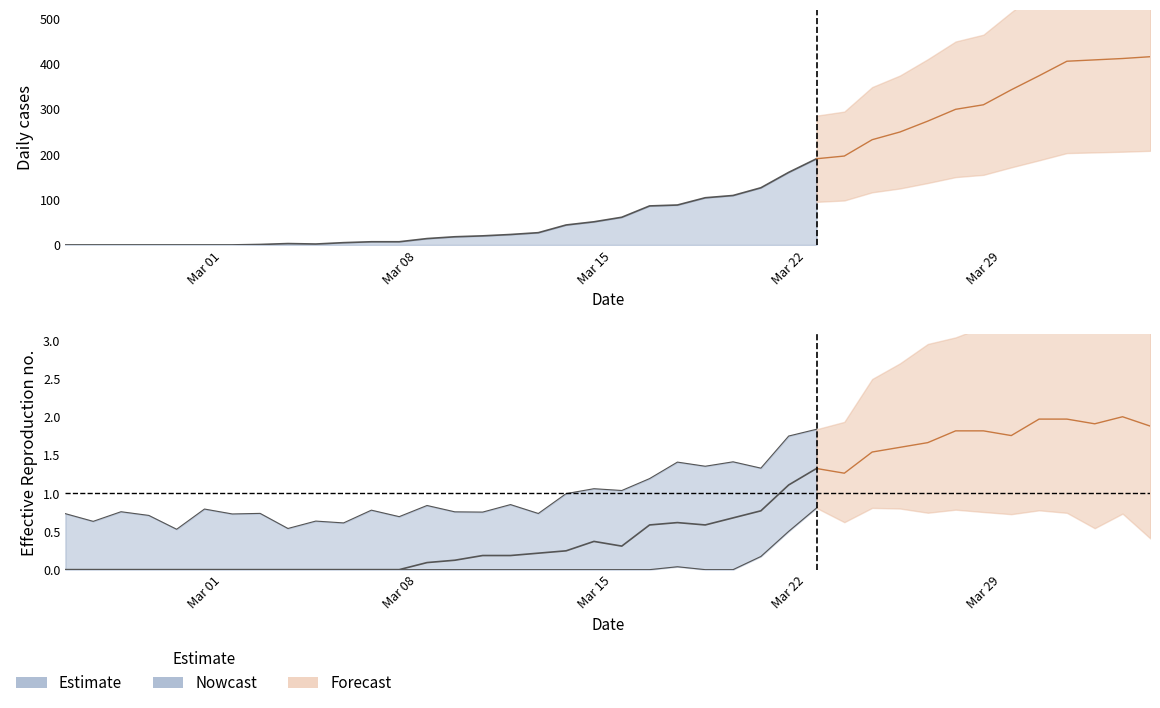

Does the chart have visible grid lines?

No